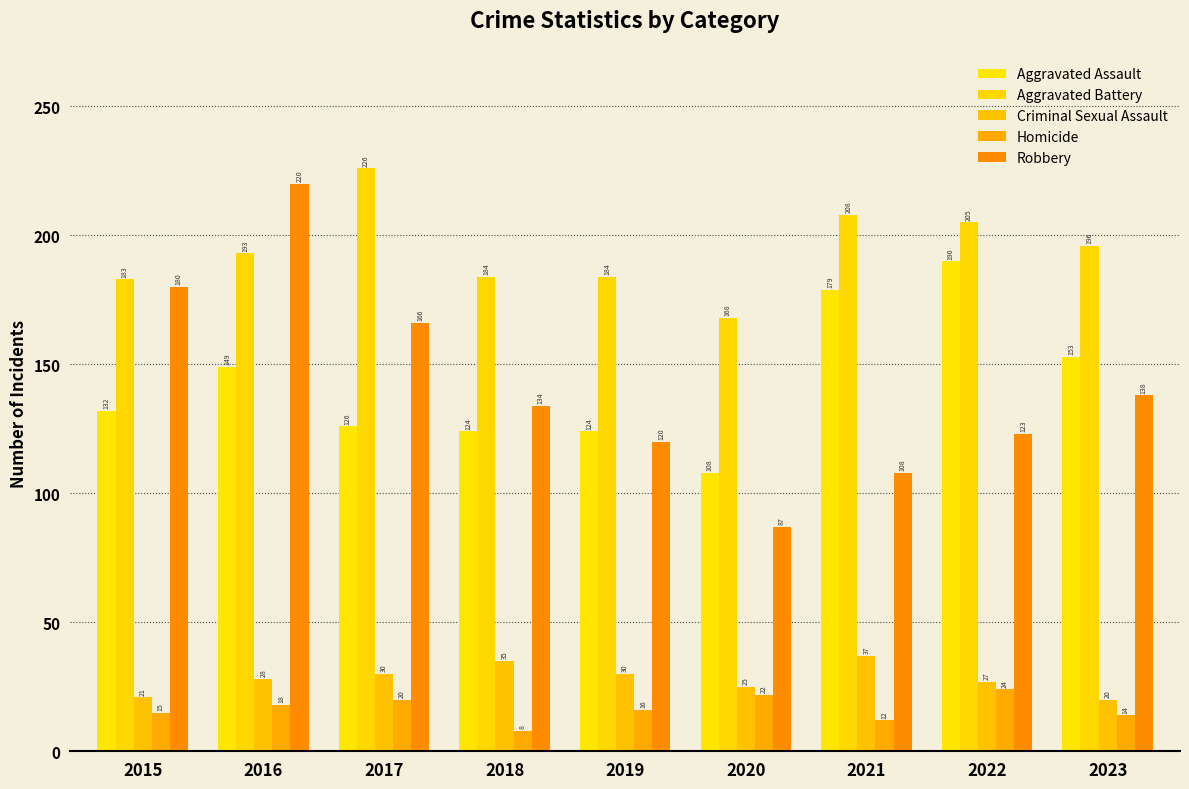

How many distinct data groups are displayed?

5